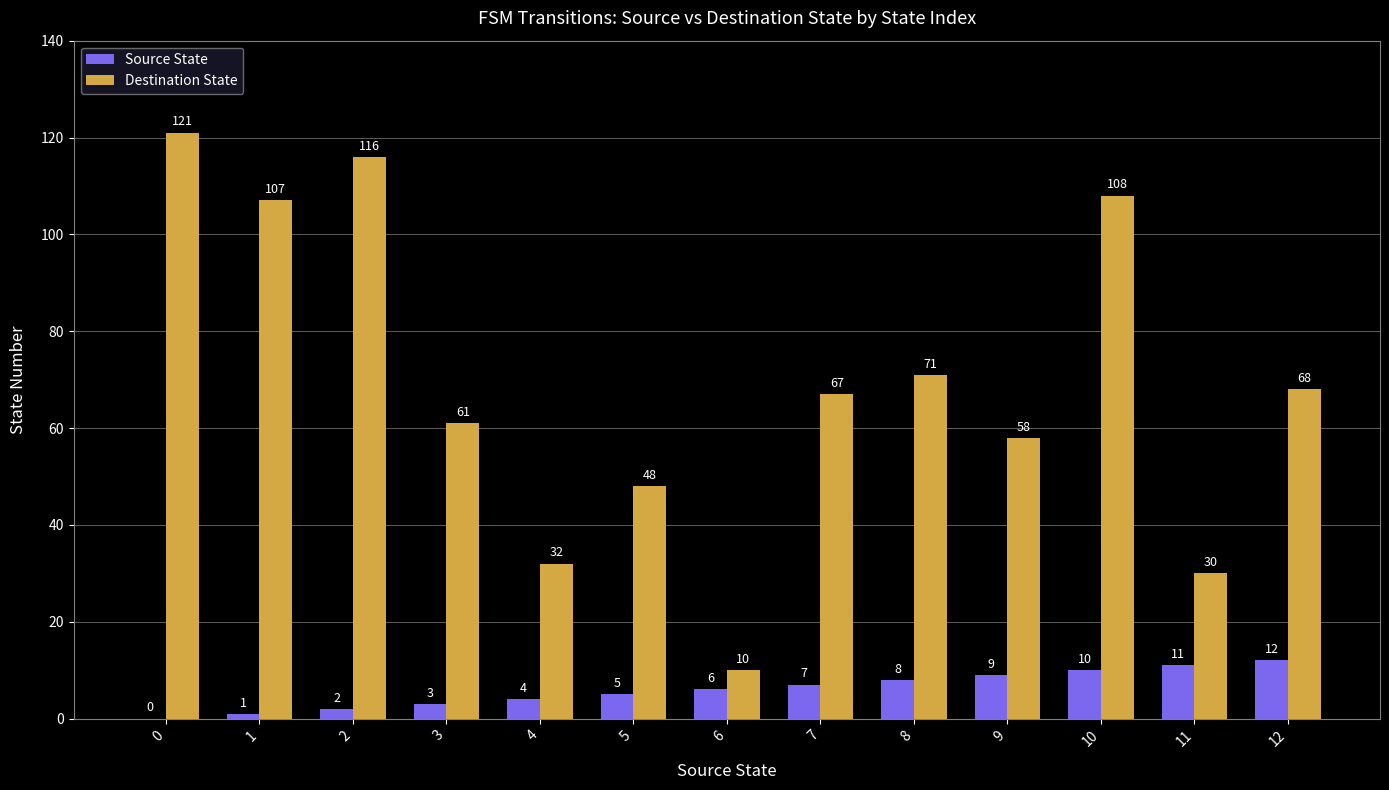

Reading left to right, what are all the values shown in this chart?

Source State: 0	1	2	3	4	5	6	7	8	9	10	11	12
Destination State: 121	107	116	61	32	48	10	67	71	58	108	30	68